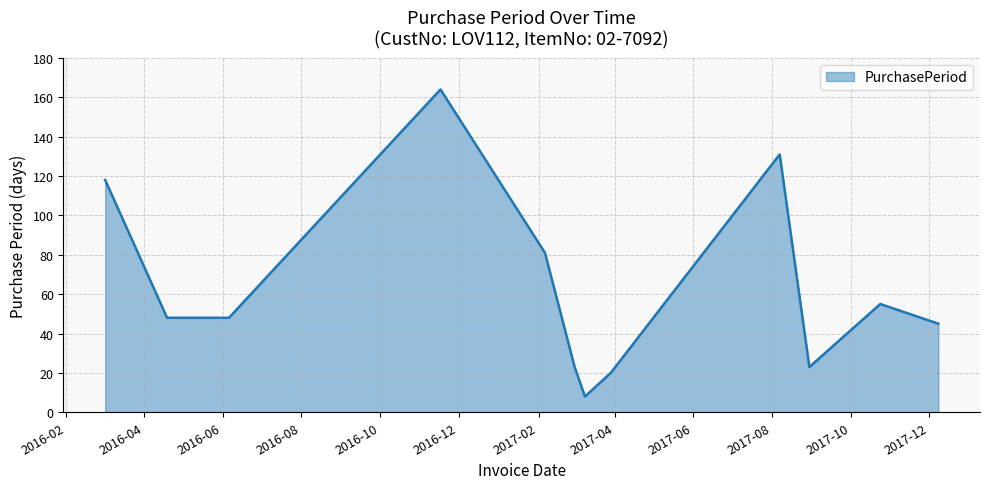

What is the greatest value displayed?

164